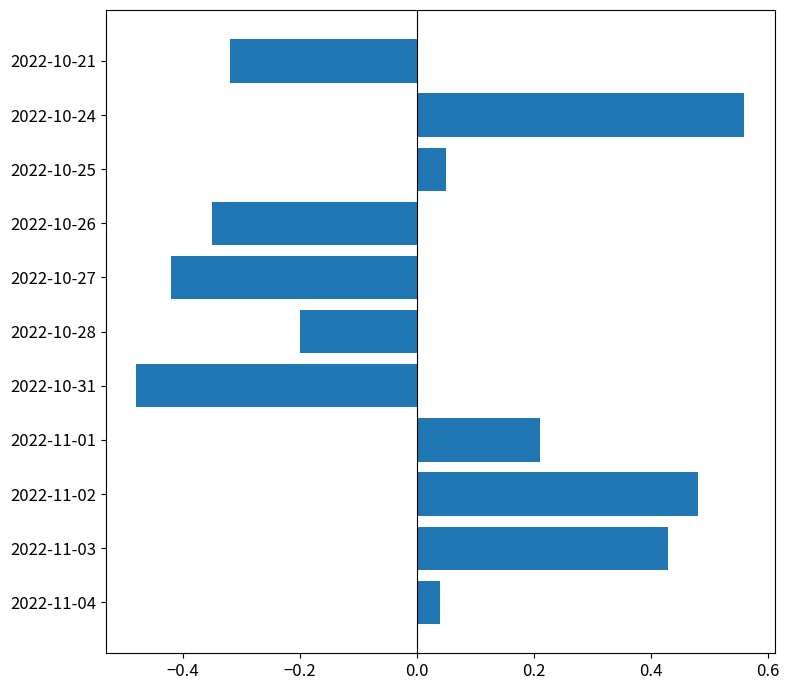

Which label corresponds to the largest value in the chart?

2022-10-24